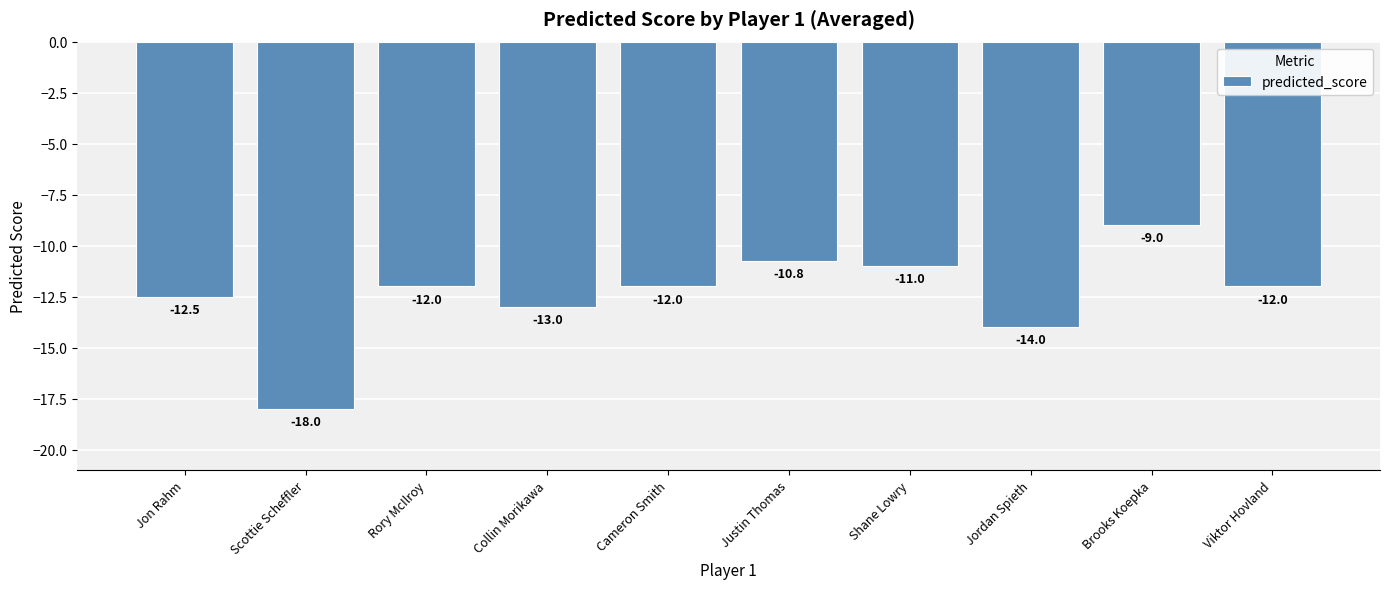

Count the number of categories in the chart.

10